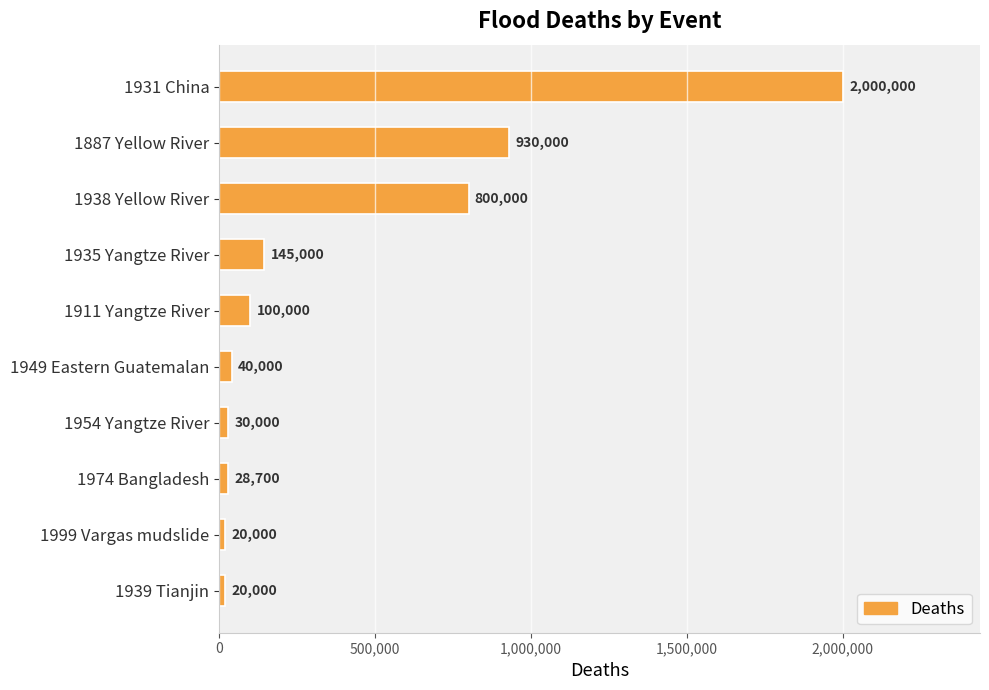

How many categories are shown in the chart?

10